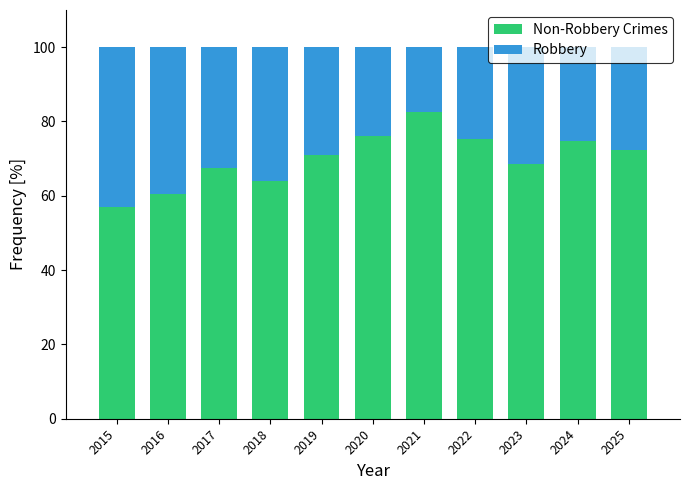

What is the total value across all series at 2018?

100.0